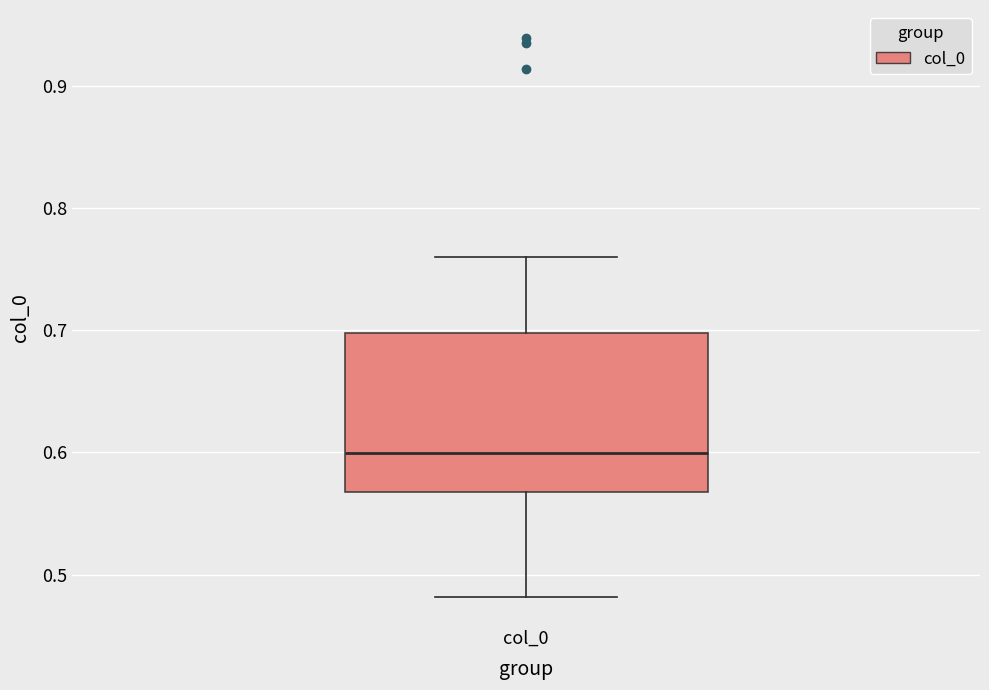

Transcribe this box plot: give where the median line is, the range the box spans, and where the two whiskers end, as read against the y-axis. The values are not printed on the chart, so give them approximately, as read against the axis.

median 0.60, box 0.57 to 0.70, whiskers 0.48 to 0.76